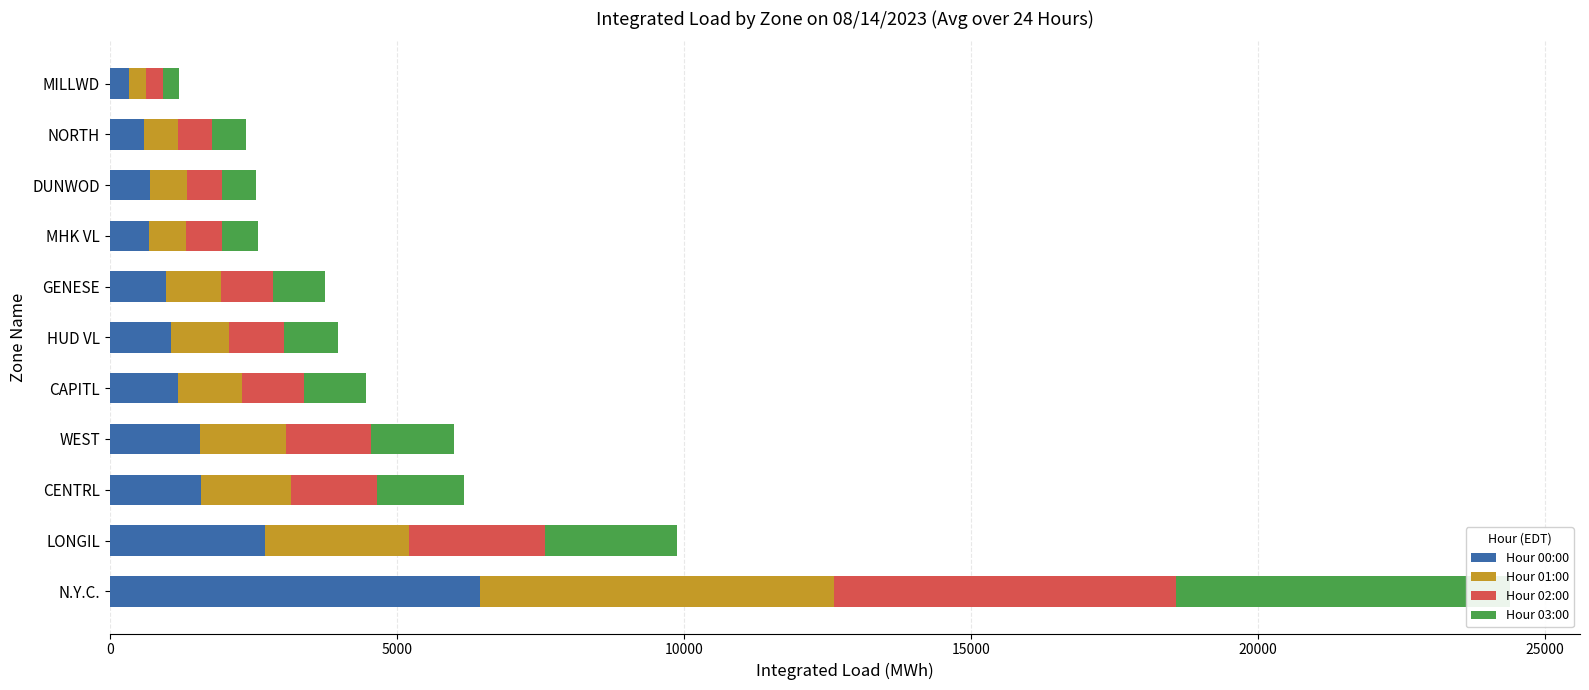

Reading left to right, what are all the values shown in this chart?

Hour 00:00: 6443.2	2698.1	1594.8	1566.4	1177.9	1072.1	984.0	681.5	694.4	597.1	326.2
Hour 01:00: 6169.5	2510.1	1555.7	1503.9	1121.1	1003.7	946.0	647.9	642.7	593.2	304.2
Hour 02:00: 5963.5	2377.9	1511.3	1470.6	1089.8	962.1	919.4	630.1	612.4	590.9	290.2
Hour 03:00: 5820.0	2288.2	1504.4	1450.0	1079.7	932.9	906.3	622.9	589.5	585.0	280.0